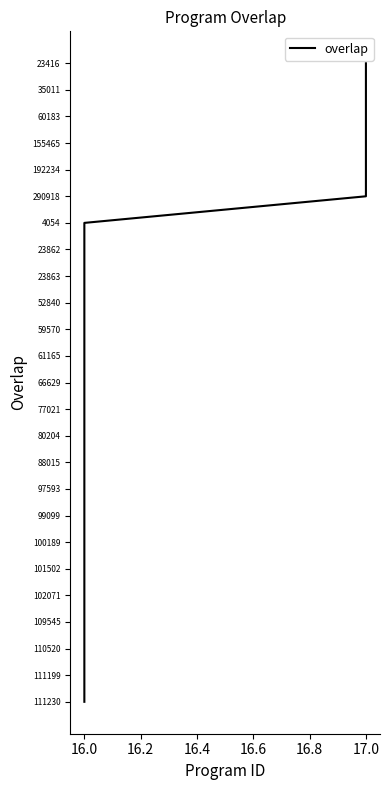

Is it true that the value at 16.0 is 6?

True